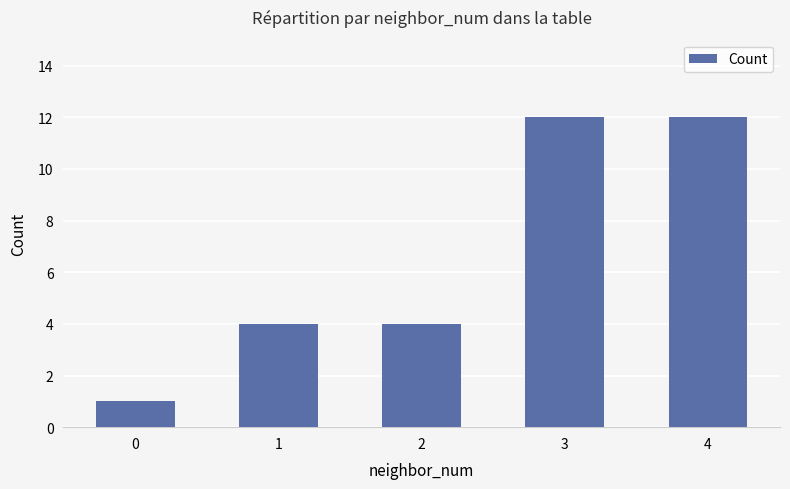

How many bars are there in total?

5